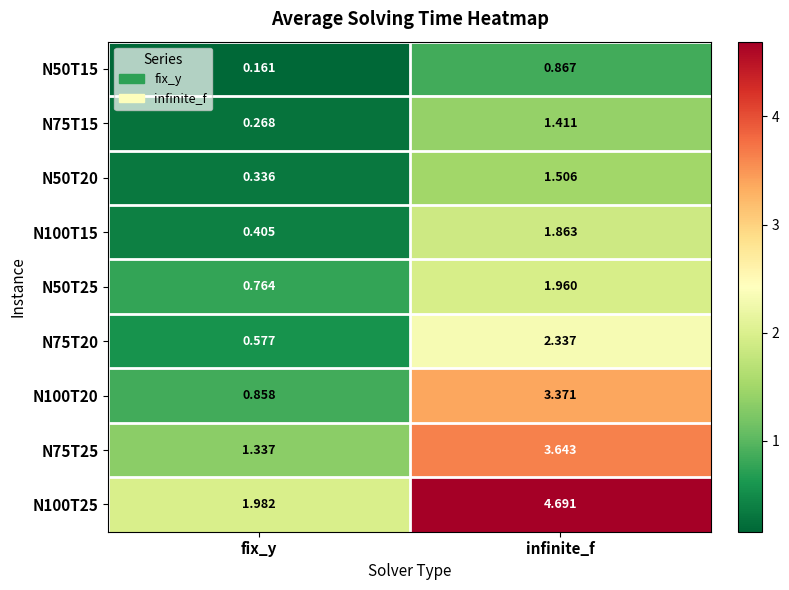

Where is N100T20 nearest to the value 2?

fix_y